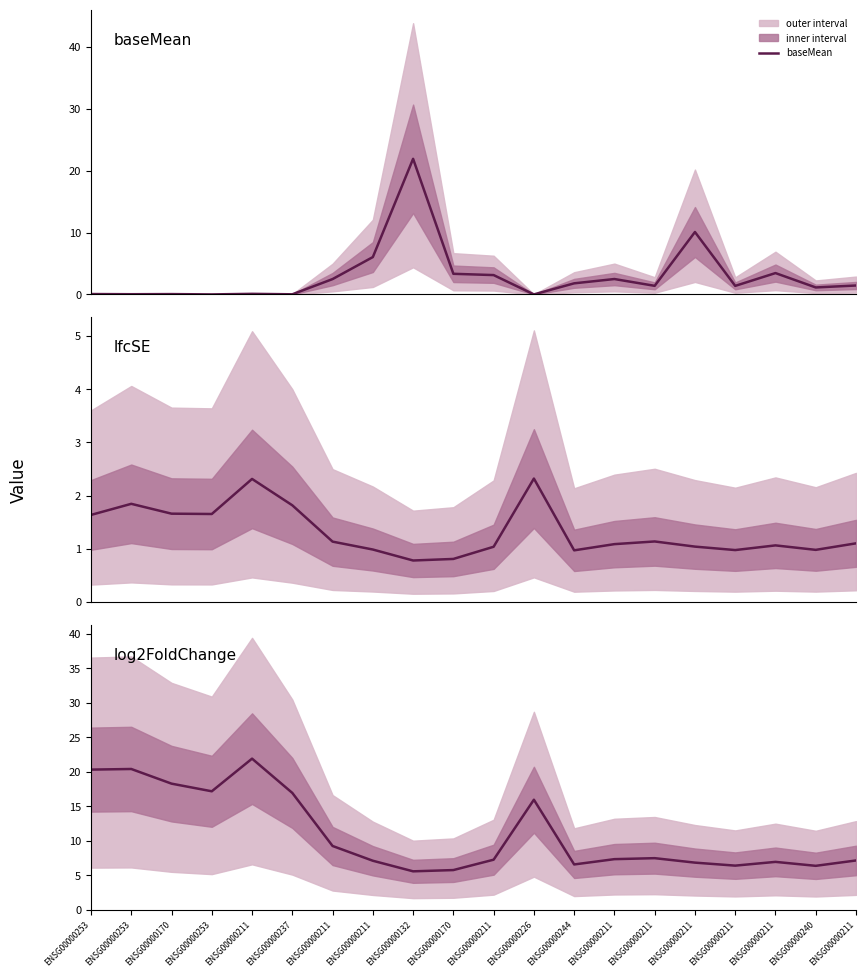

The baseMean series shows 0.9 at ENSG00000211. True or false?

False